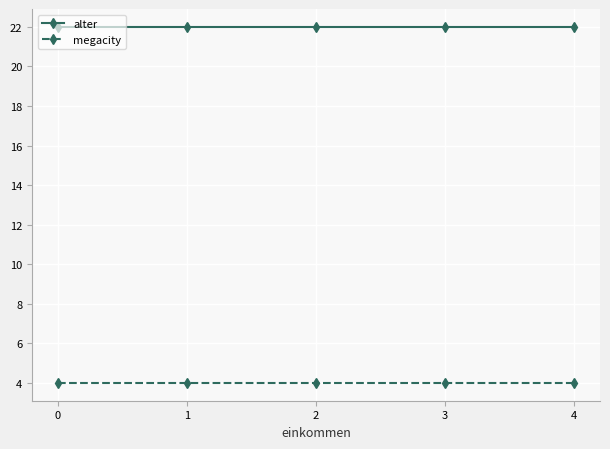

What is the sum of the megacity values at 3 and 2?

8